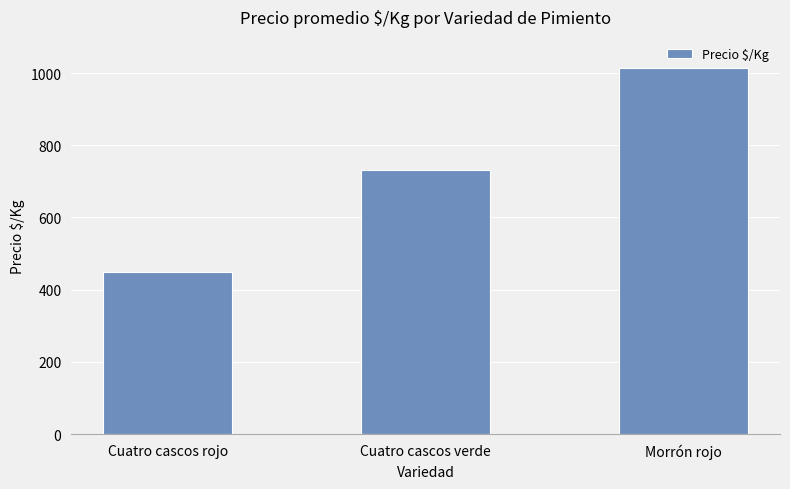

Reading left to right, transcribe all the data shown in this chart.

Cuatro cascos rojo=449	Cuatro cascos verde=731	Morrón rojo=1015